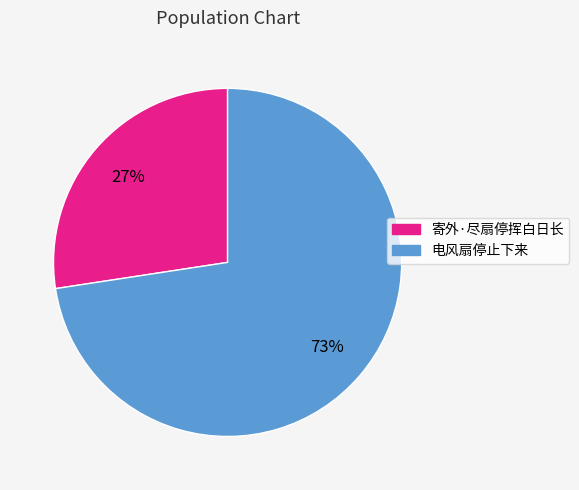

True or false: 寄外·尽扇停挥白日长 accounts for 36% of the total.

False